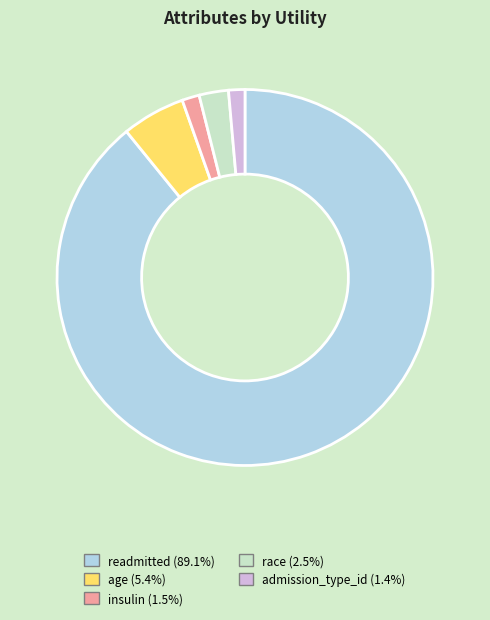

Does readmitted (89.1%) account for over 50% of the chart?

Yes